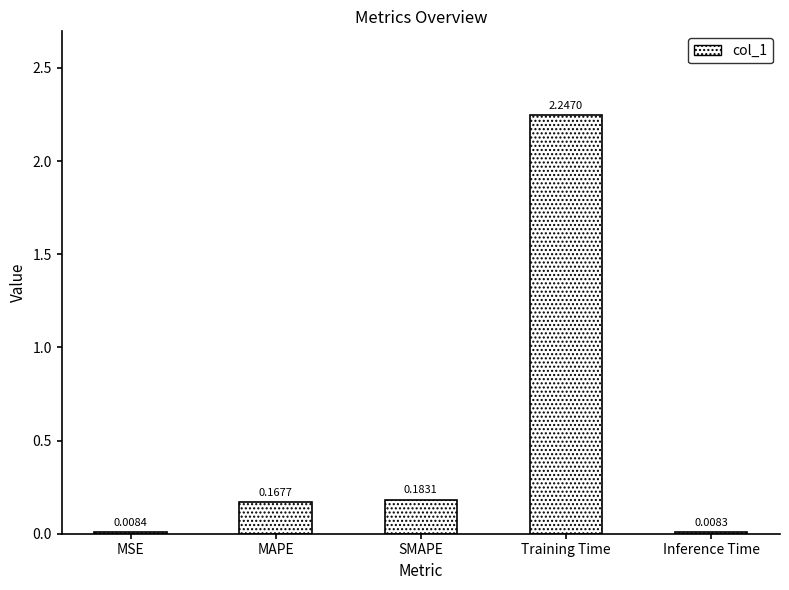

Between MAPE and MSE, which is larger?

MAPE